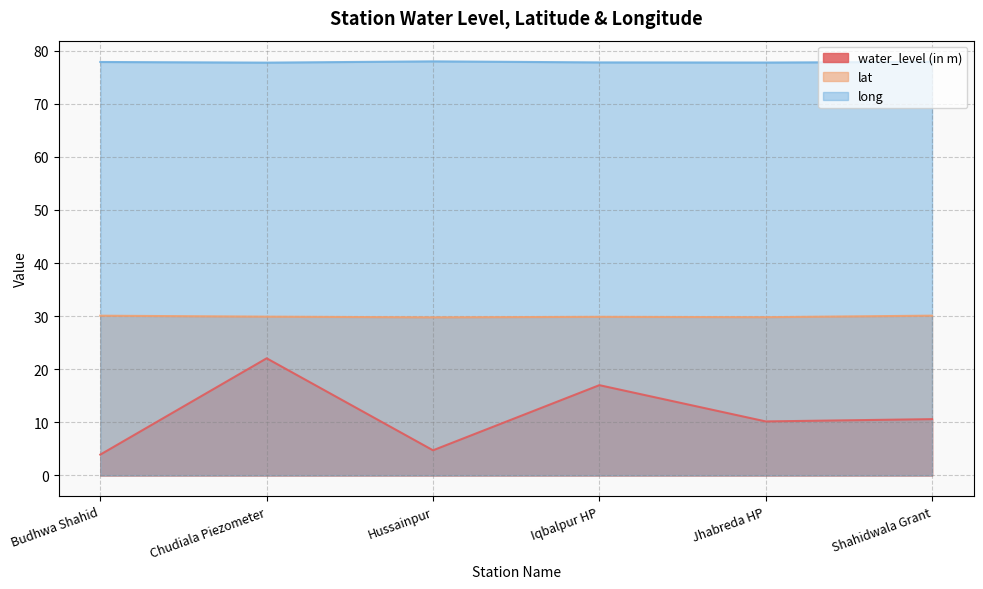

In lat, how many points are higher than both neighbors (excluding endpoints)?

1